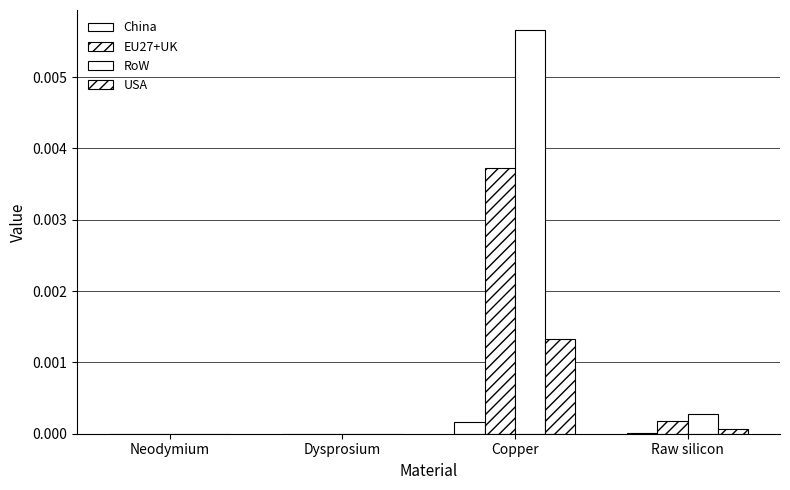

At how many categories does at least one series exceed 0?

2